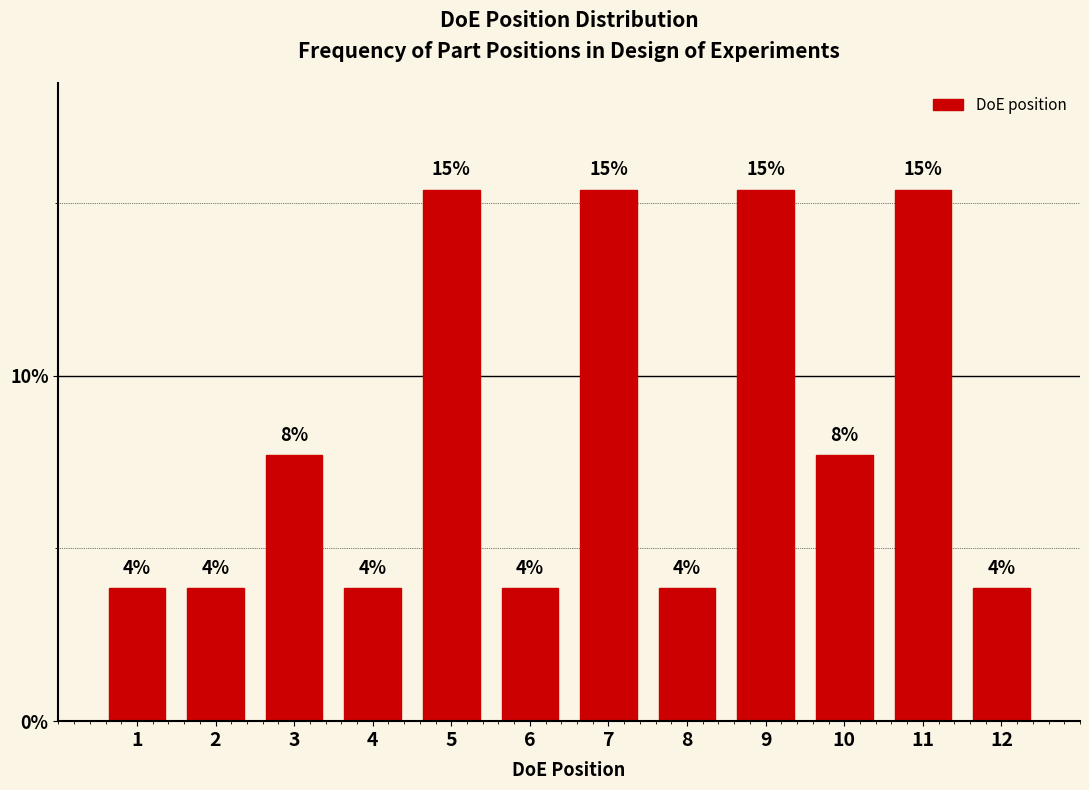

Are the bars horizontal?

No